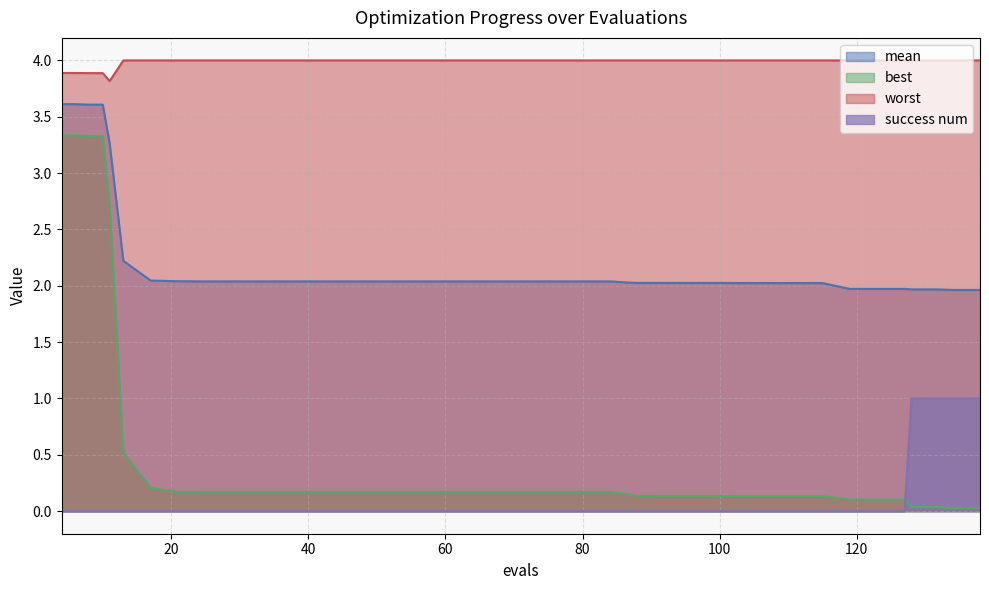

What is the difference between the maximum and minimum values in the success num series?

1.0